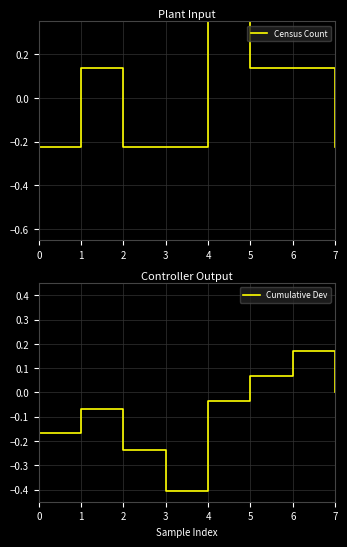

Is it true that Census Count equals 0.1 at 1?

False